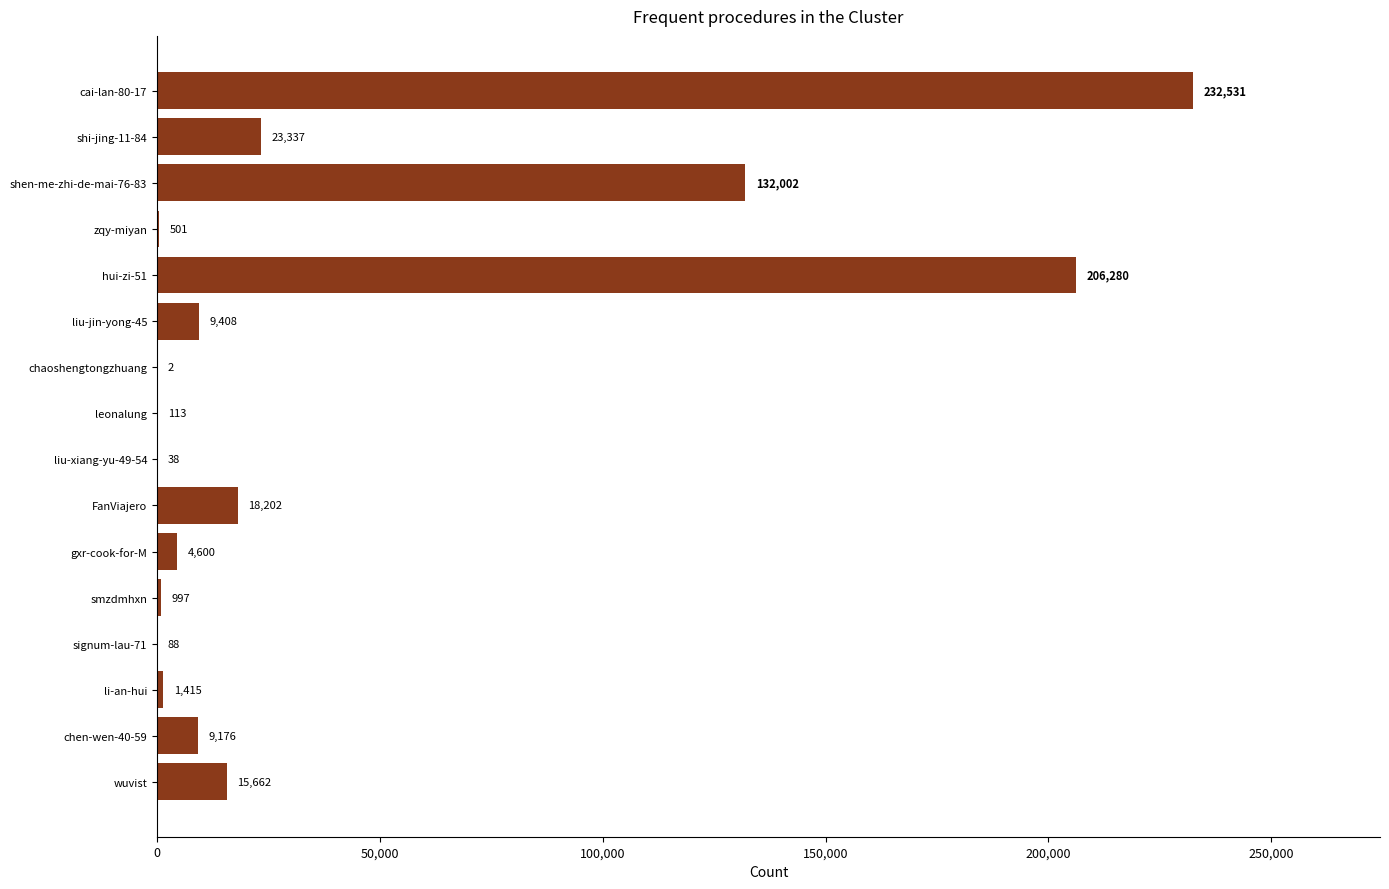

What is the maximum value shown in the chart?

232531